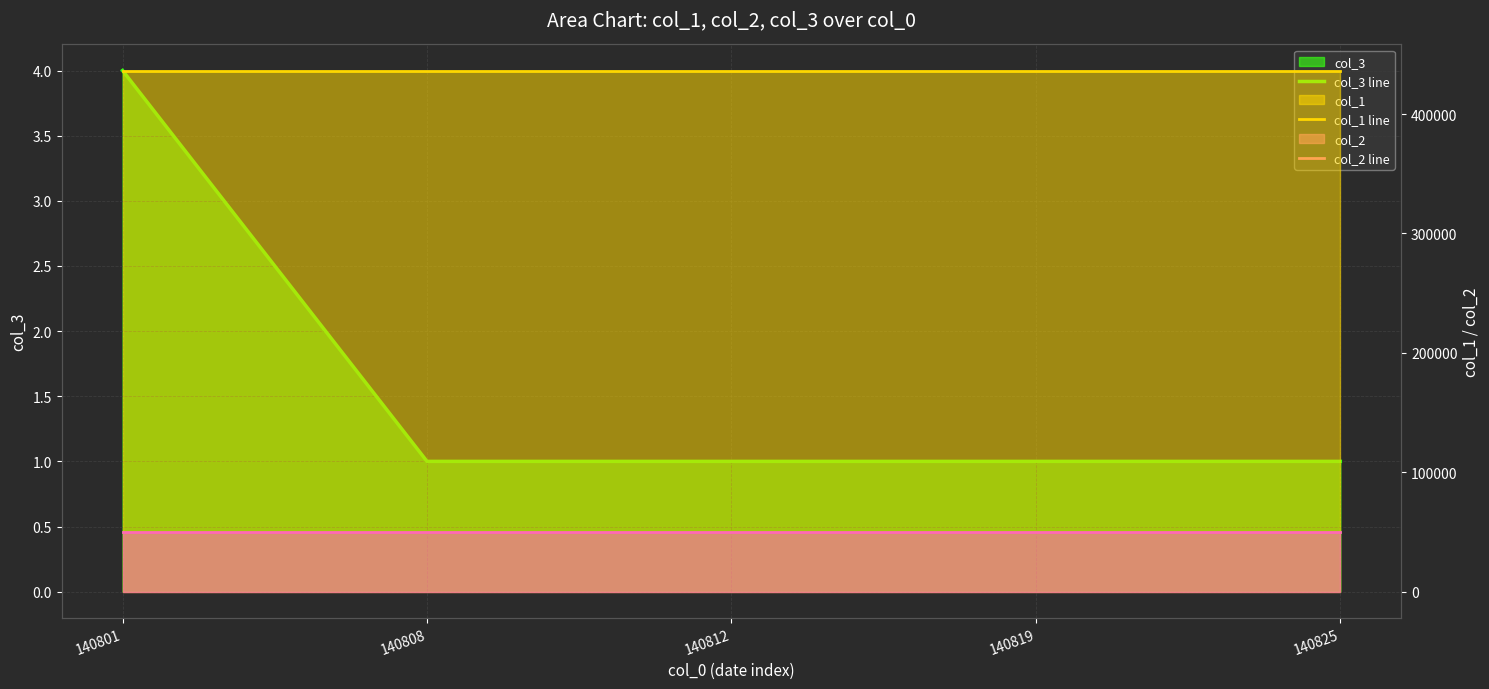

Reading right to left, what are all the values shown in this chart?

col_3 line: 140825=1	140819=1	140812=1	140808=1	140801=4
col_1 line: 140825=436483	140819=436483	140812=436483	140808=436483	140801=436483
col_2 line: 140825=49976	140819=49976	140812=49976	140808=49976	140801=49976